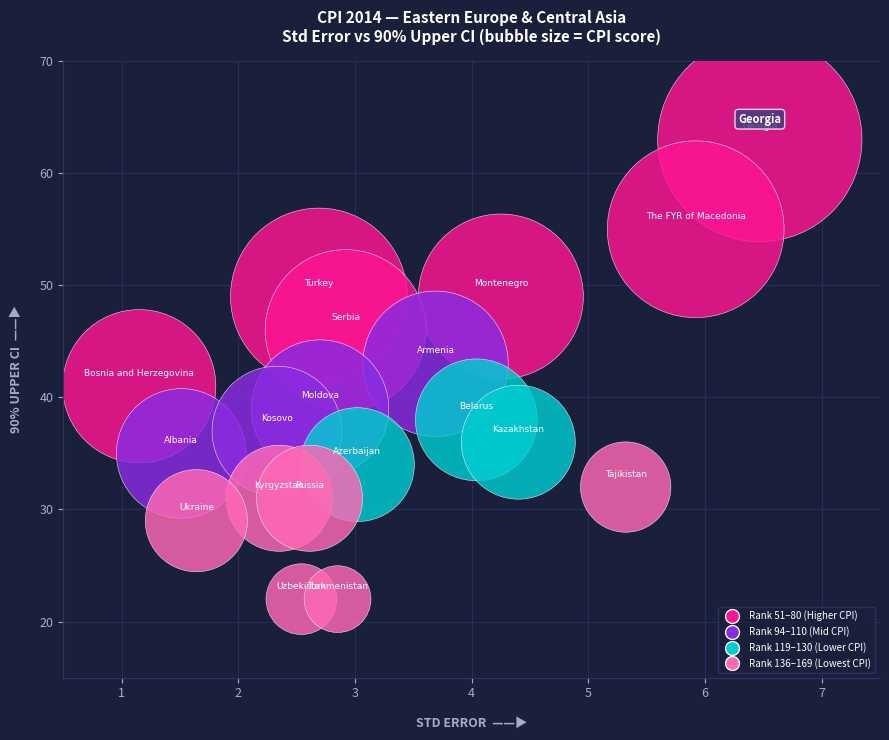

What is the range of Y values (max minus min)?

41